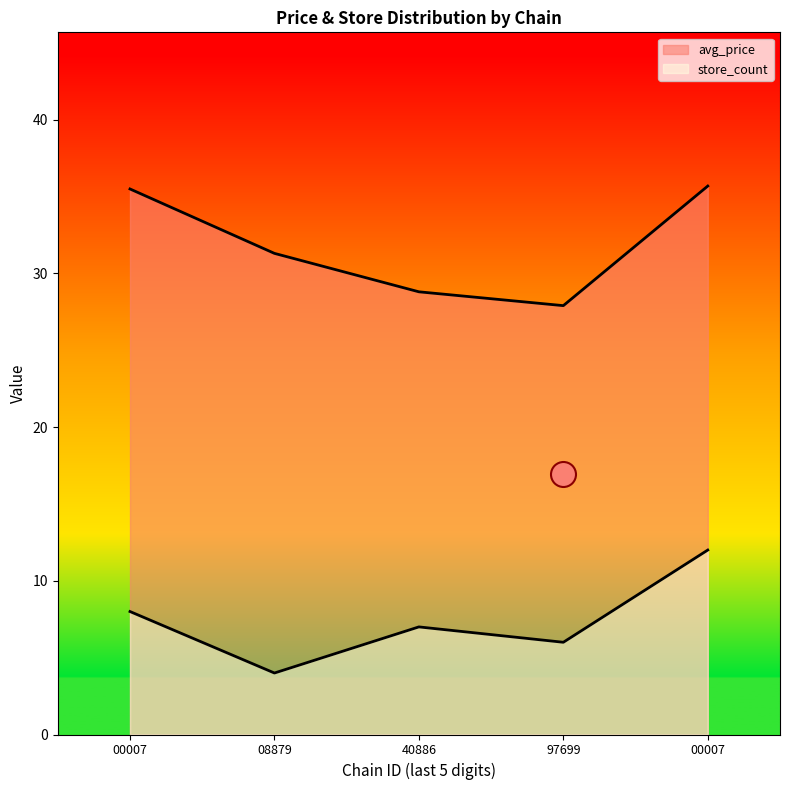

Reading right to left, list all the values displayed in this chart.

avg_price: 00007=35.7	97699=27.9	40886=28.8	08879=31.3	00007=35.5
store_count: 00007=12.0	97699=6.0	40886=7.0	08879=4.0	00007=8.0